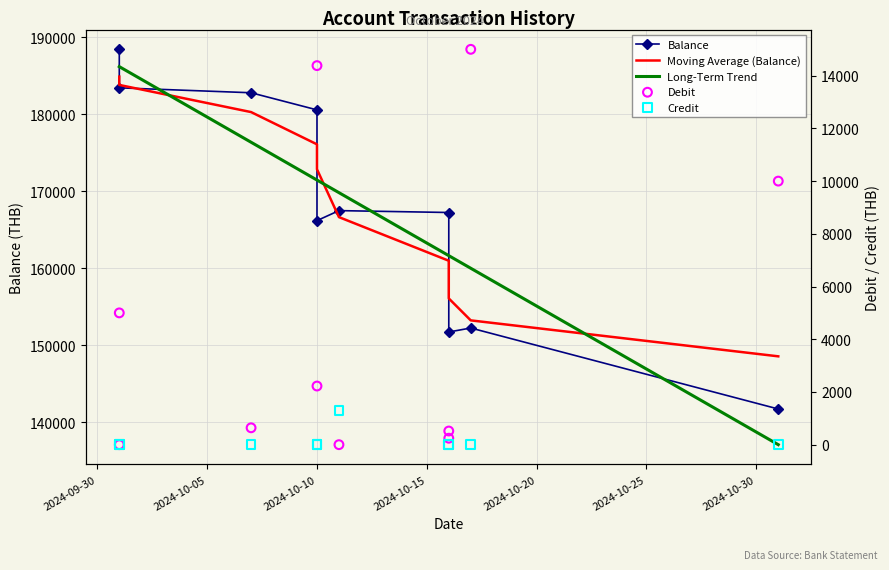

Which series has the largest Y range (max minus min)?

Long-Term Trend